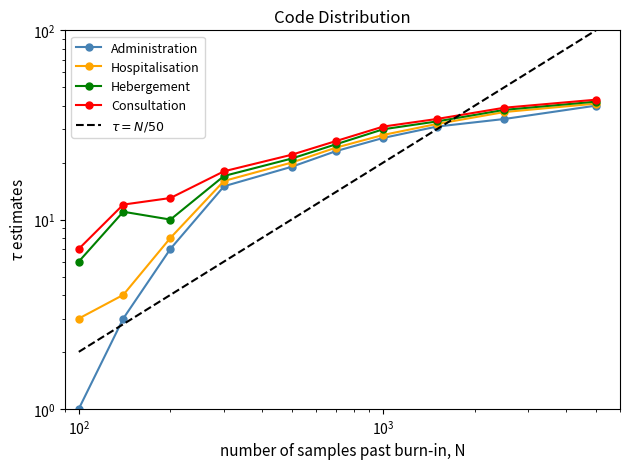

True or false: Consultation has more than 1 points higher than both neighbors.

False